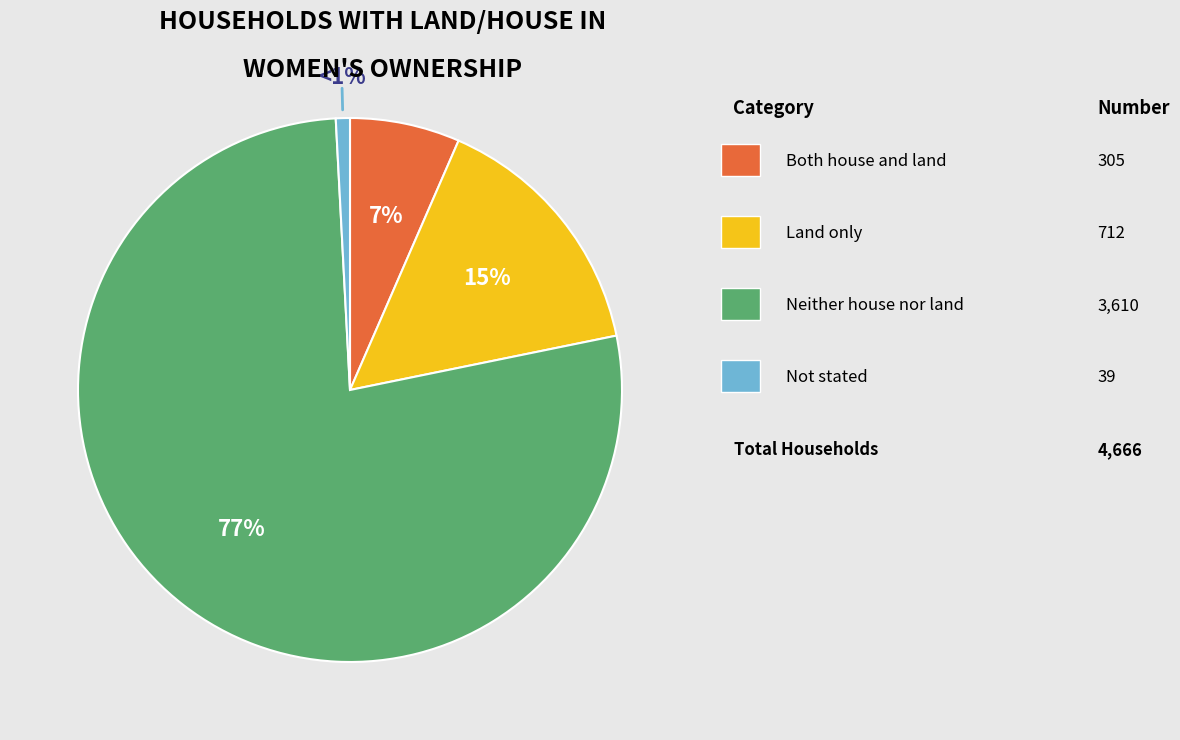

Is there a majority slice in this chart?

Yes